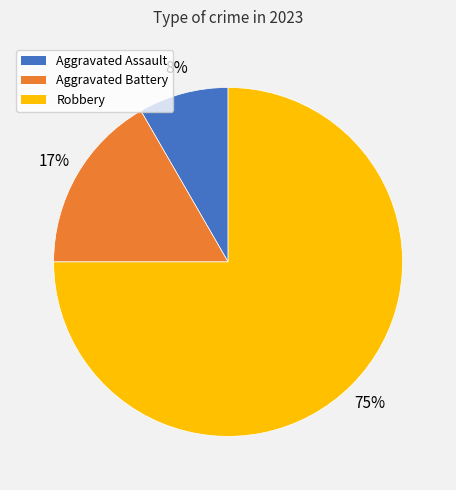

To the nearest percent, what is the difference between the largest and smallest slice percentages?

67%